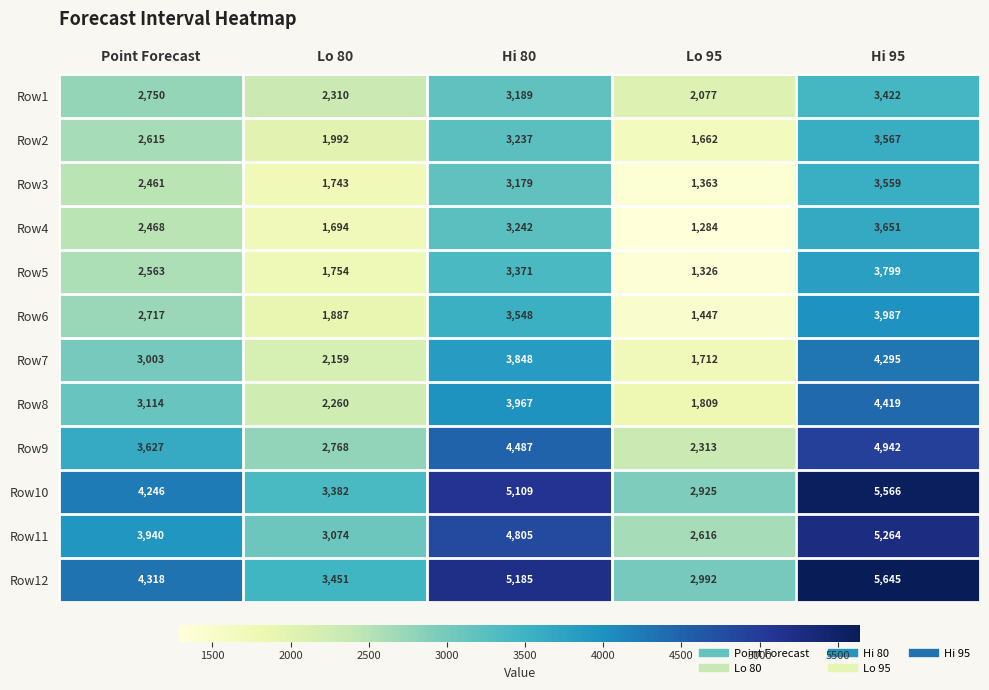

Which category has the lowest value across all series?

Lo 95